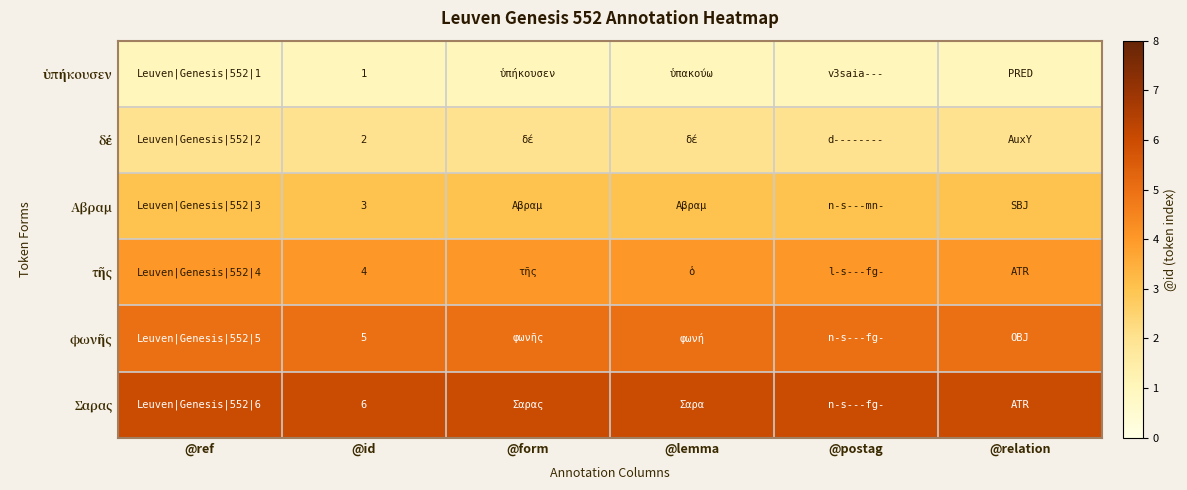

What is the minimum value shown in the chart?

1